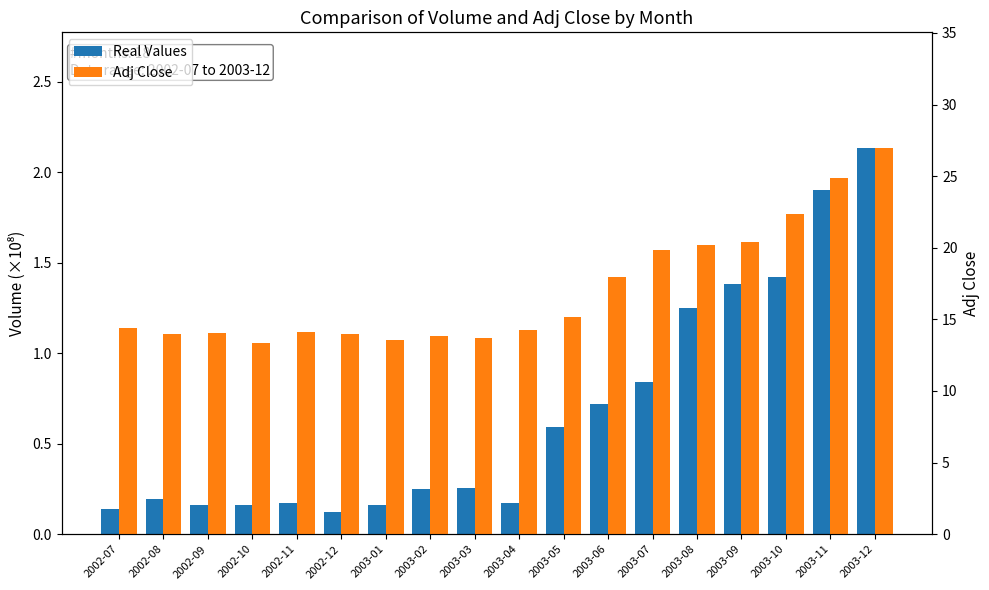

Which label corresponds to the smallest value in the chart?

2002-12